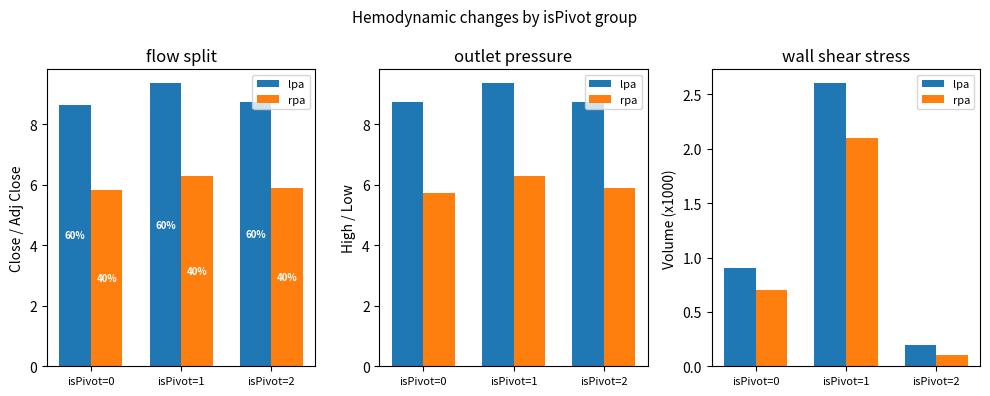

Is it true that rpa equals 0.1 at isPivot=2?

True